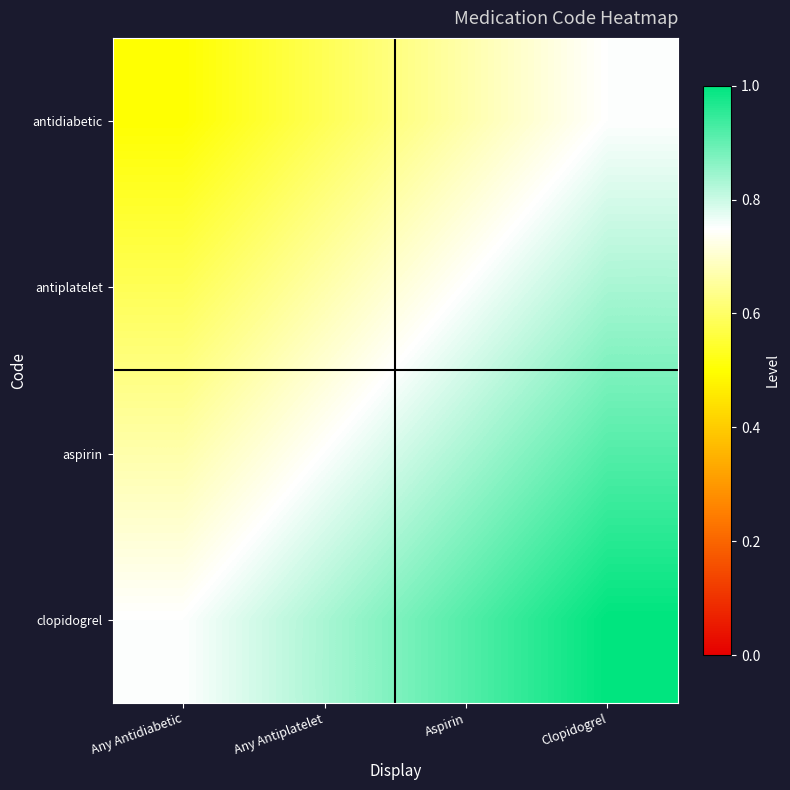

List the series in order of their overall mean, highest first.

clopidogrel, aspirin, antiplatelet, antidiabetic